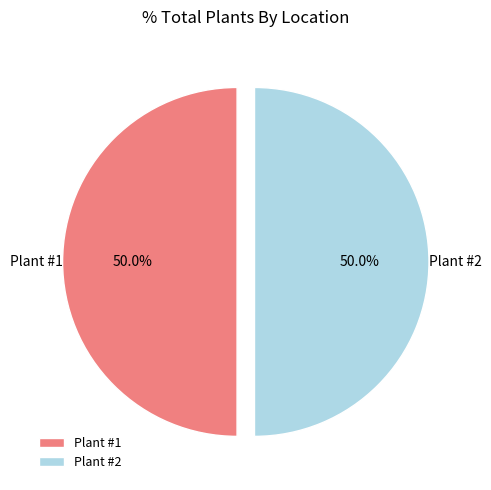

What percentage is NOT represented by Plant #2?

50.0%